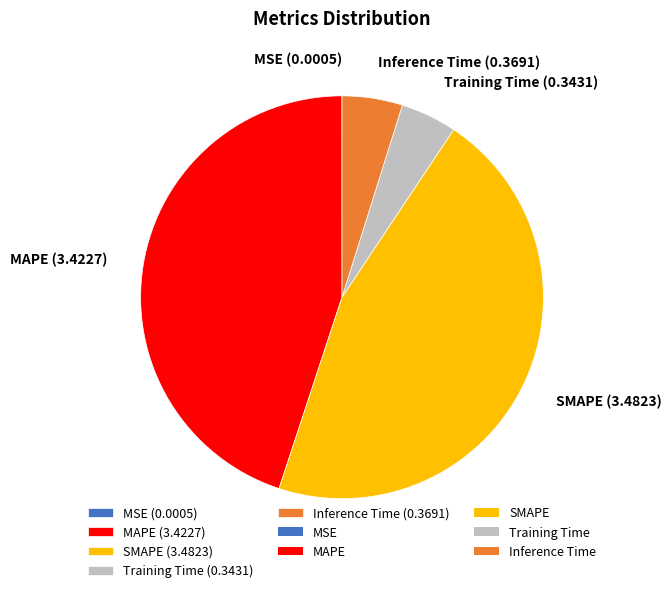

Is it true that MAPE (3.4227) is 56% of the pie?

False